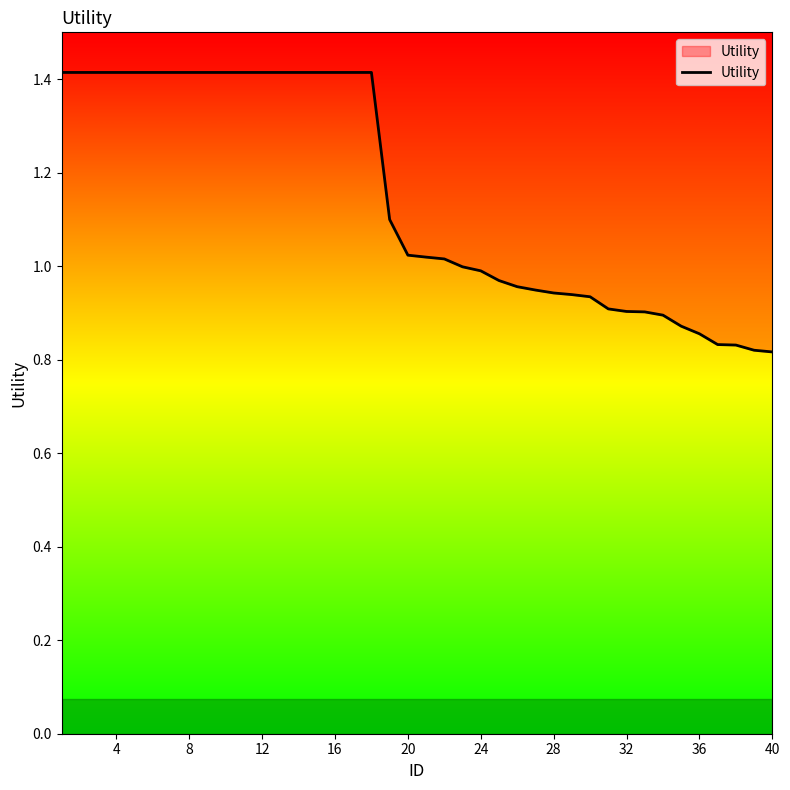

True or false: Utility has a value of 1.3 at 24.

False